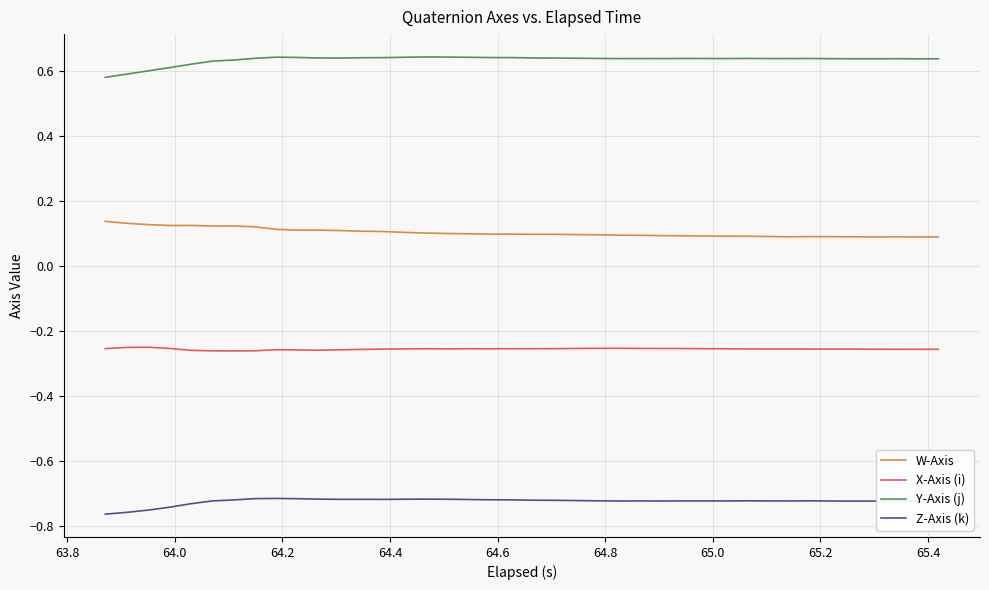

Count the number of data series in this chart.

4